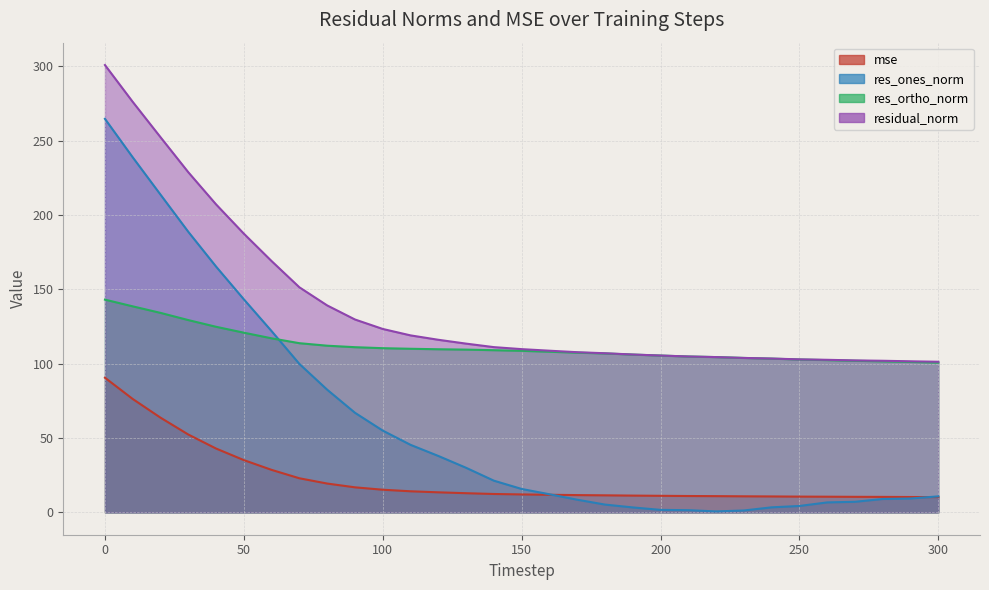

Reading left to right, transcribe all the data shown in this chart.

mse: 90.6	76.3	63.7	52.4	42.9	35.2	28.6	22.9	19.4	16.8	15.2	14.2	13.5	12.9	12.4	12.1	11.8	11.6	11.5	11.3	11.1	11.0	10.9	10.8	10.7	10.6	10.5	10.5	10.4	10.3	10.3
res_ones_norm: 264.8	238.9	213.8	188.8	165.4	143.3	121.9	99.9	82.5	67.0	55.0	45.4	38.0	30.0	21.3	15.7	12.2	8.5	5.2	3.3	1.7	1.5	0.6	1.3	3.4	4.3	6.7	7.1	9.0	9.3	10.8
res_ortho_norm: 143.1	138.6	134.2	129.4	124.9	120.9	117.1	113.8	112.1	111.1	110.5	110.1	109.7	109.5	109.1	108.7	108.1	107.4	106.9	106.2	105.5	104.9	104.5	103.9	103.4	102.8	102.4	102.0	101.6	101.2	100.8
residual_norm: 301.0	276.2	252.4	228.9	207.2	187.5	169.0	151.4	139.2	129.8	123.4	119.1	116.1	113.5	111.2	109.8	108.8	107.8	107.1	106.2	105.5	104.9	104.5	103.9	103.5	102.9	102.6	102.2	102.0	101.6	101.3